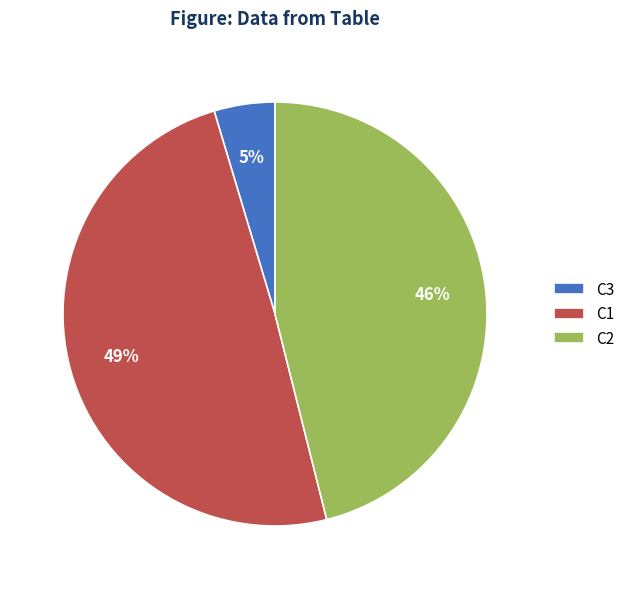

Is it true that C3 is 5% of the pie?

True